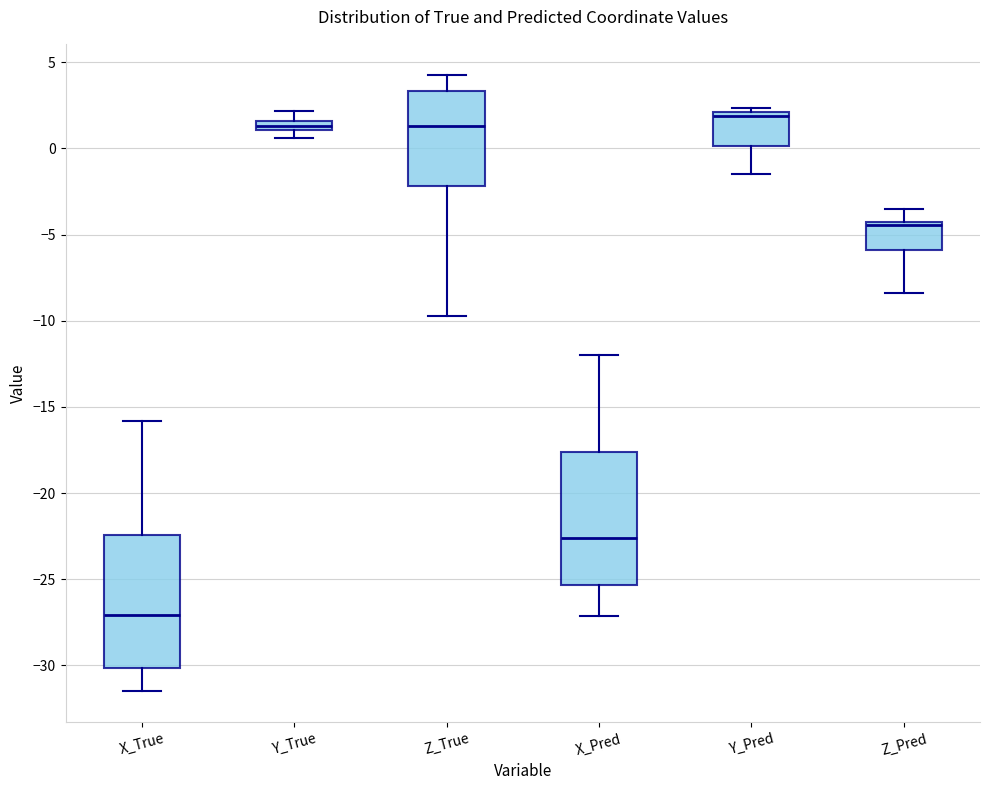

Which box has the lowest median line?

X_True